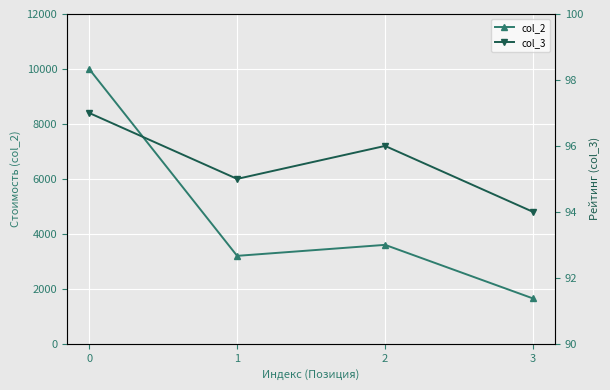

How many interior local valleys does the col_2 series have?

1